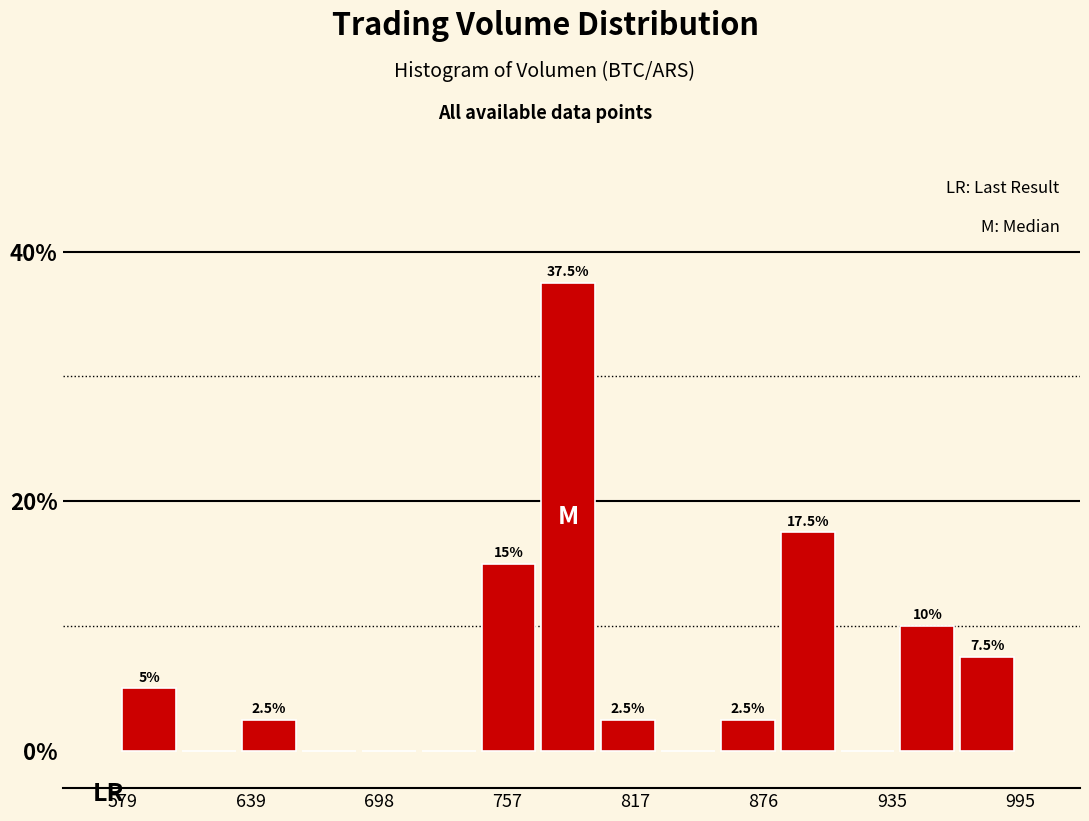

Read against the x-axis, roughly where is the centre of the tallest bar?

790